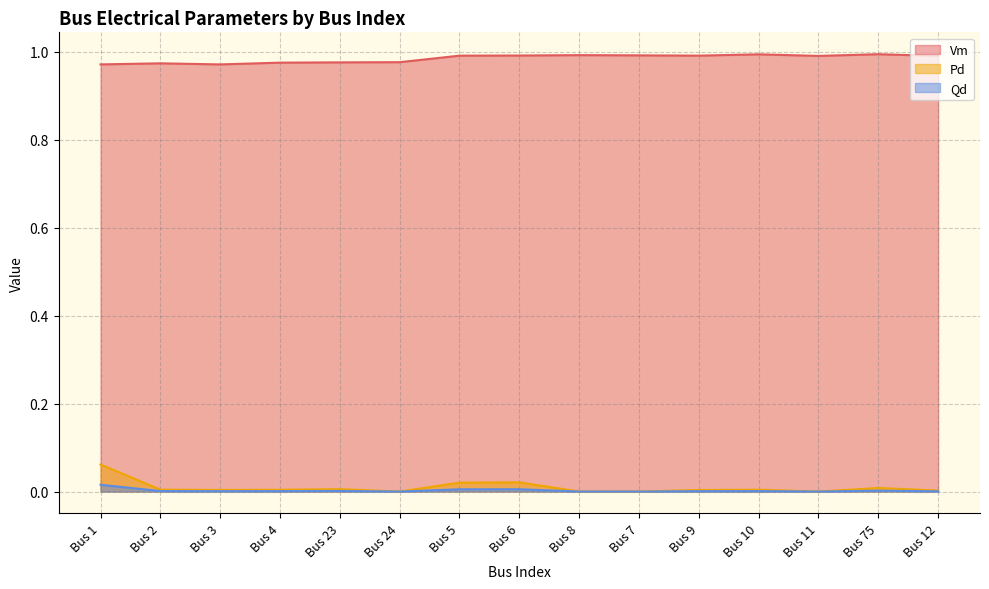

Is the value of Pd at Bus 10 greater than the value of Qd at Bus 11?

Yes